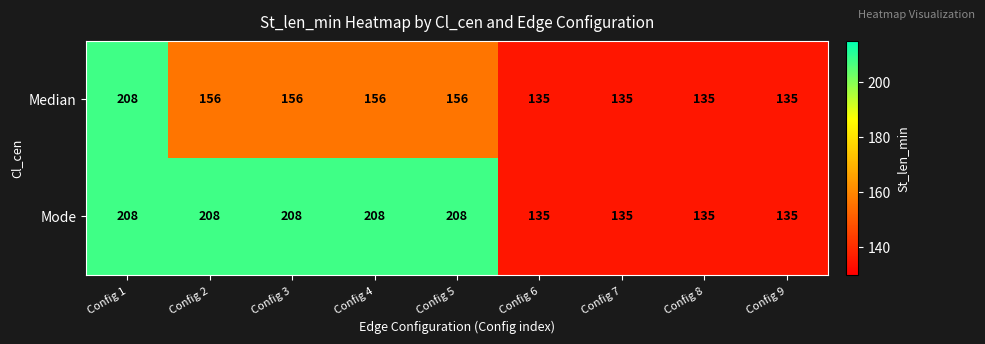

What is the minimum value shown in the chart?

135